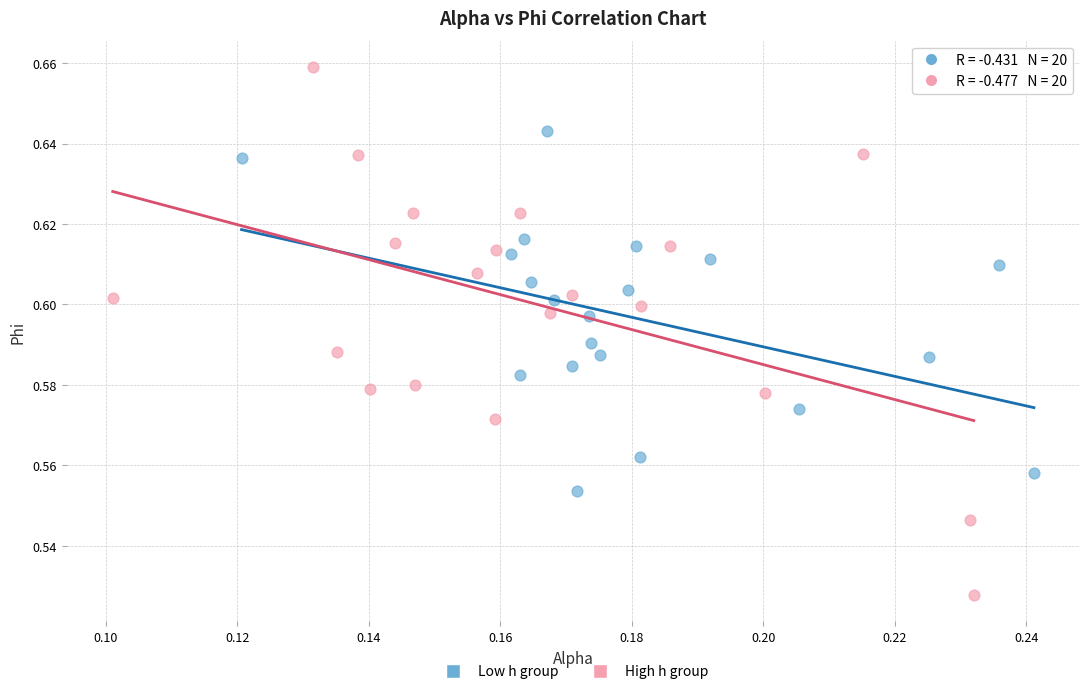

Which series contains the highest Y value?

High h group